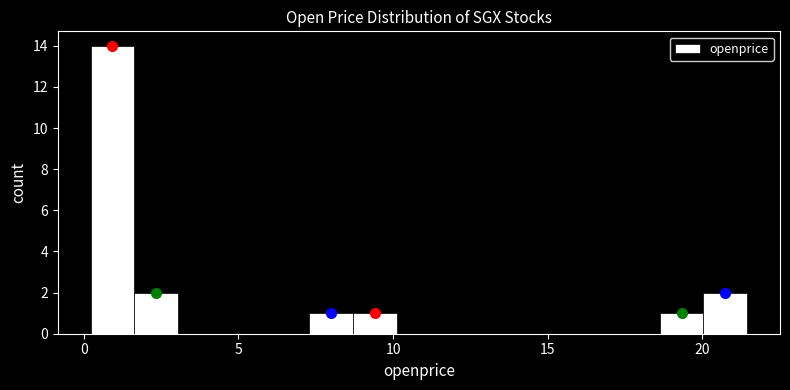

Around what value on the x-axis is the tallest bar? Give the approximate position of its centre, as read against the axis.

1.0